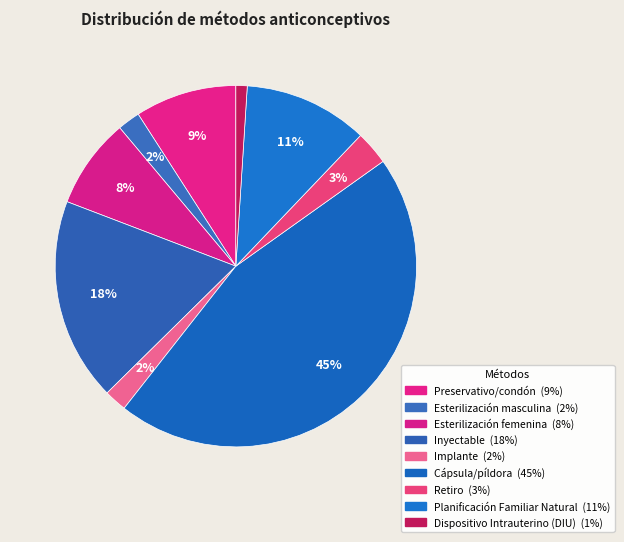

To the nearest percent, what portion does Esterilización masculina represent?

2%